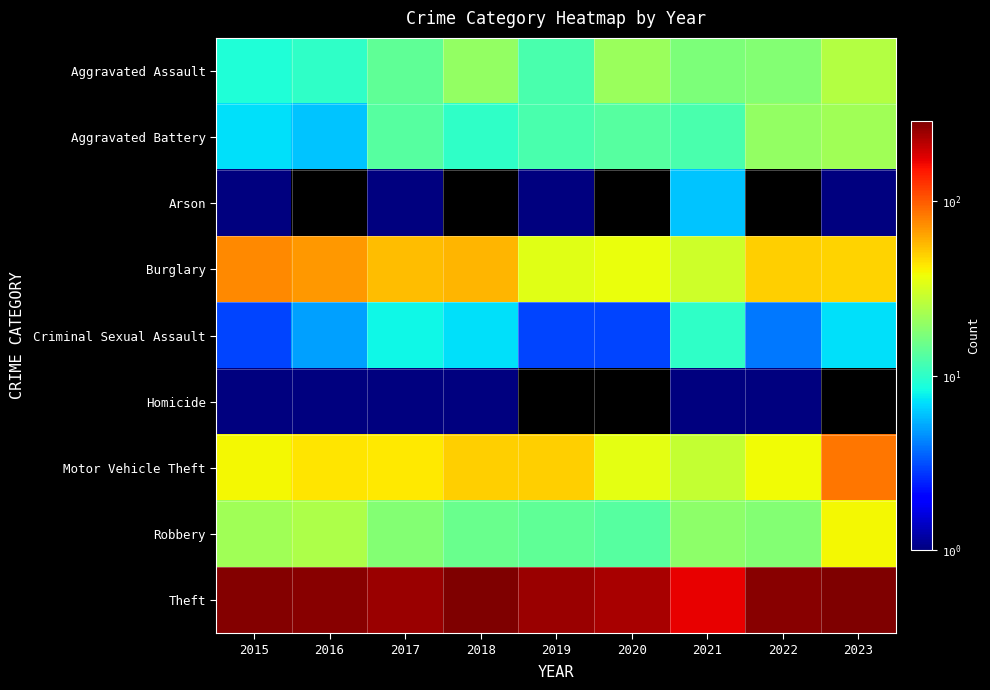

Reading right to left, list all the values displayed in this chart.

Aggravated Assault: 2023=25	2022=18	2021=17	2020=21	2019=12	2018=20	2017=14	2016=10	2015=9
Aggravated Battery: 2023=22	2022=20	2021=12	2020=13	2019=12	2018=10	2017=13	2016=6	2015=7
Arson: 2023=1	2022=0	2021=6	2020=0	2019=1	2018=0	2017=1	2016=0	2015=1
Burglary: 2023=48	2022=49	2021=30	2020=36	2019=34	2018=58	2017=55	2016=69	2015=76
Criminal Sexual Assault: 2023=7	2022=4	2021=10	2020=3	2019=3	2018=7	2017=8	2016=5	2015=3
Homicide: 2023=0	2022=1	2021=1	2020=0	2019=0	2018=1	2017=1	2016=1	2015=1
Motor Vehicle Theft: 2023=84	2022=38	2021=28	2020=35	2019=50	2018=49	2017=42	2016=43	2015=39
Robbery: 2023=39	2022=18	2021=19	2020=13	2019=14	2018=15	2017=18	2016=24	2015=22
Theft: 2023=287	2022=273	2021=171	2020=231	2019=249	2018=281	2017=249	2016=274	2015=280